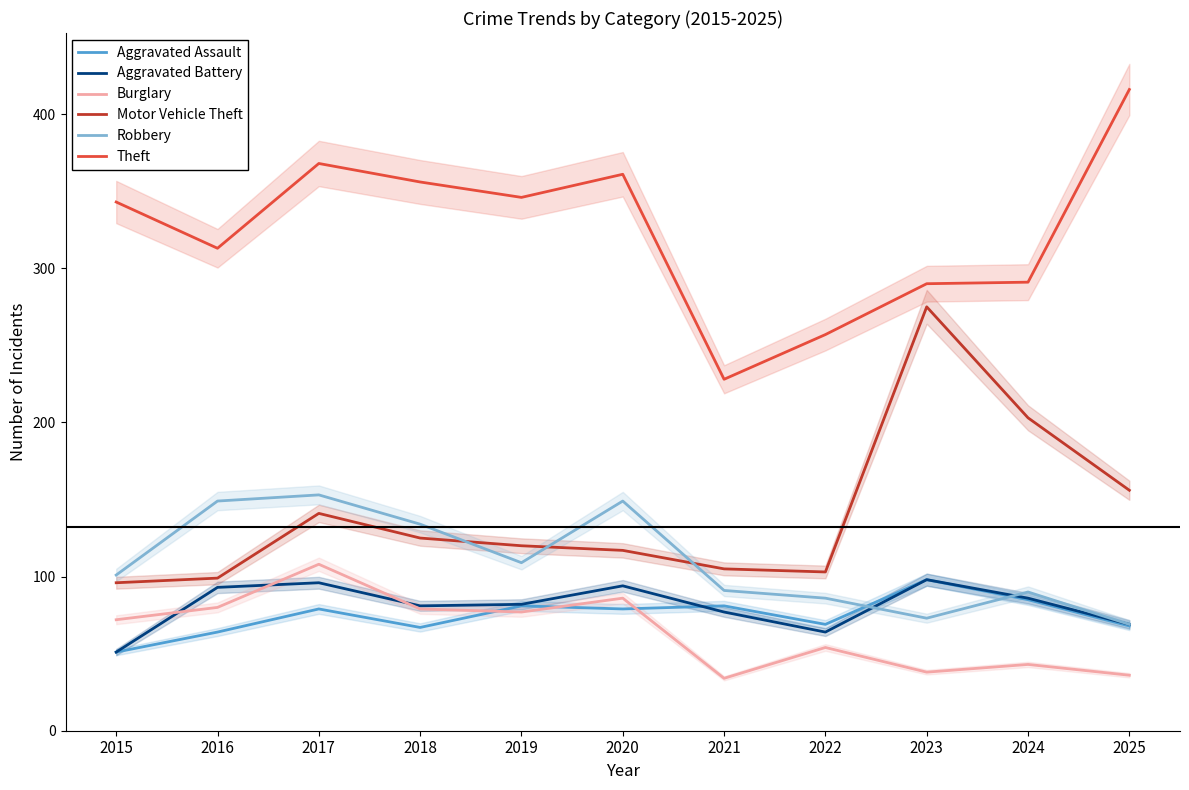

What is the sum of the Burglary values at 2021 and 2025?

70